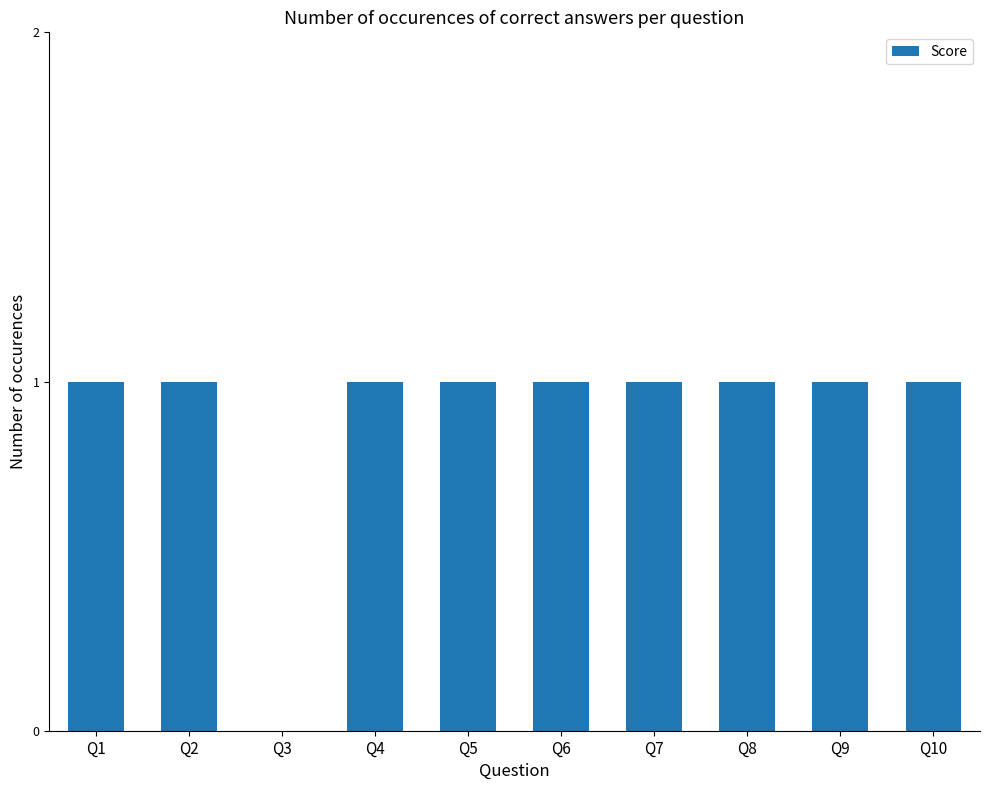

Between Q9 and Q3, which is larger?

Q9